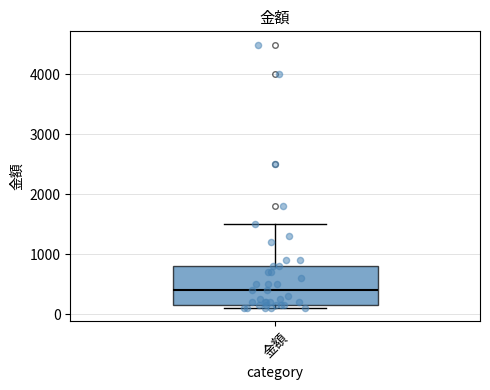

Transcribe this box plot: give where the median line is, the range the box spans, and where the two whiskers end, as read against the y-axis. The values are not printed on the chart, so give them approximately, as read against the axis.

median 400, box 200 to 800, whiskers 100 to 1500